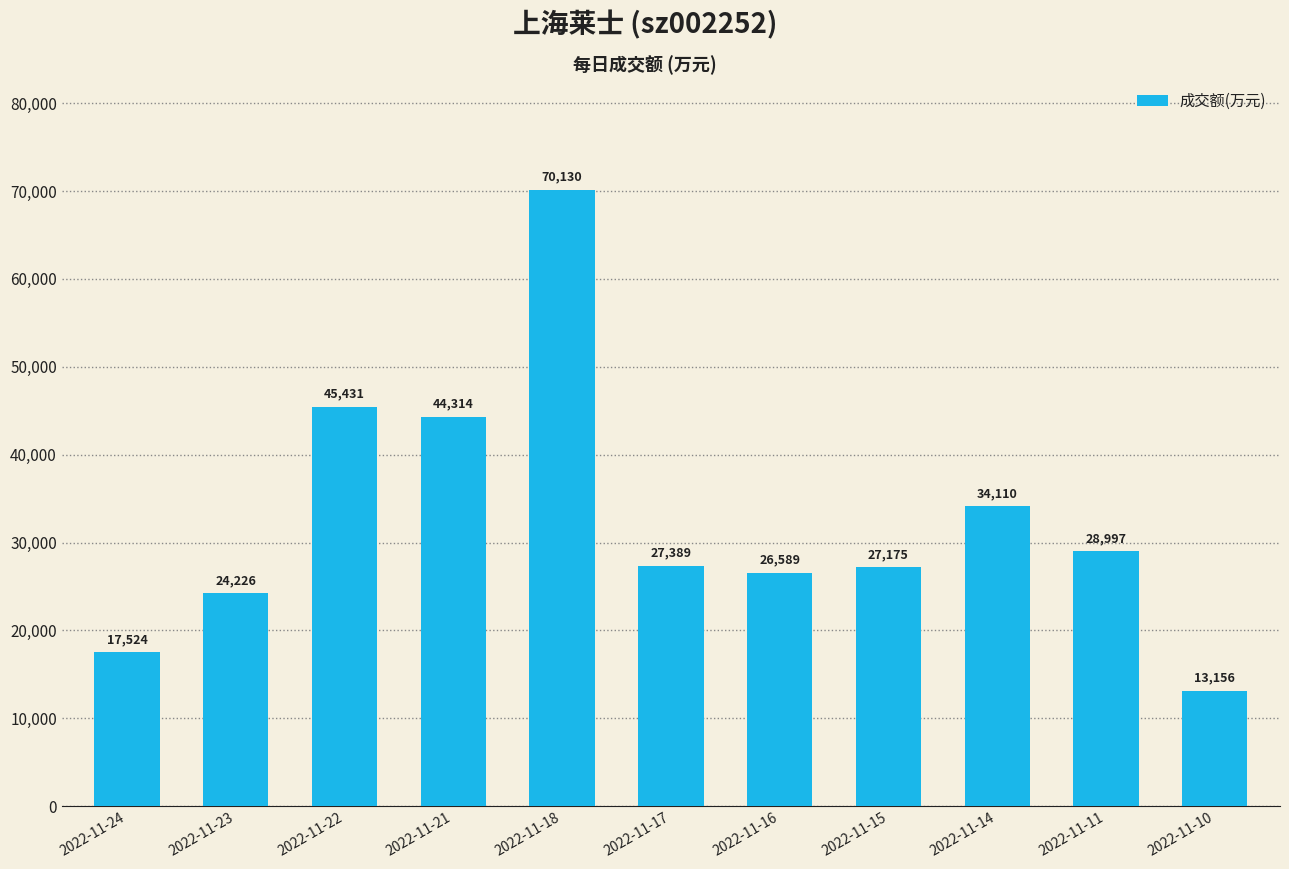

True or false: the data shows 24226 at 2022-11-23.

True